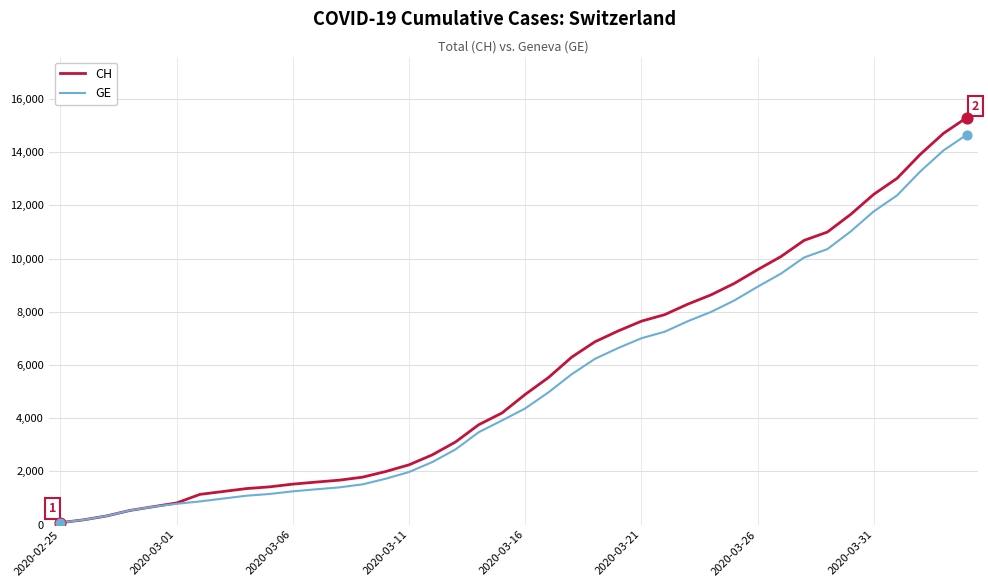

Which series has the largest range (max minus min)?

CH